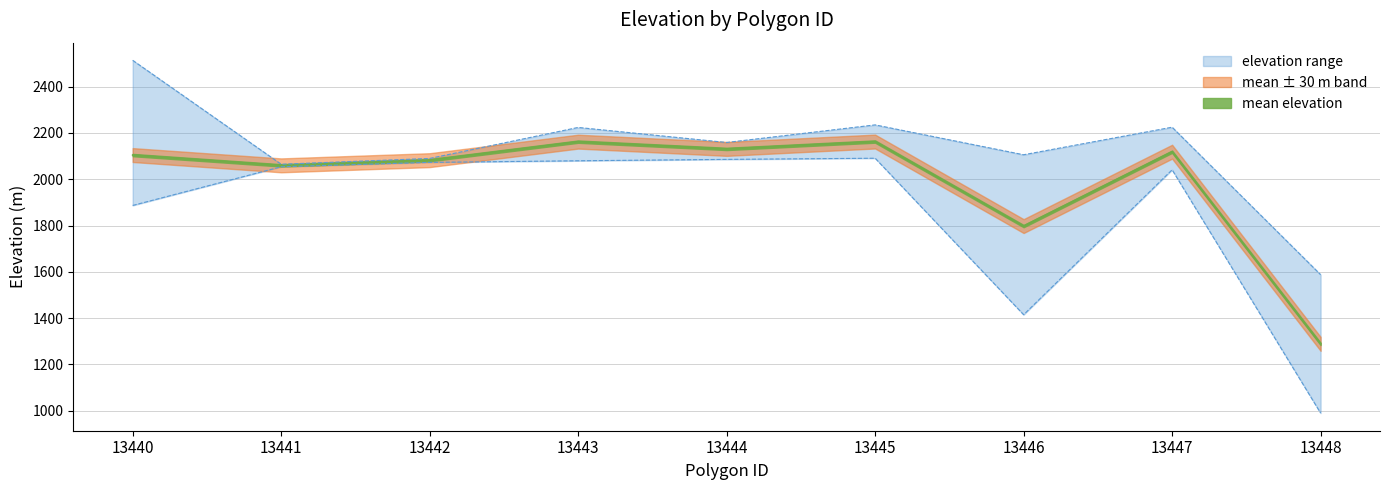

Which label corresponds to the largest value in the chart?

13440